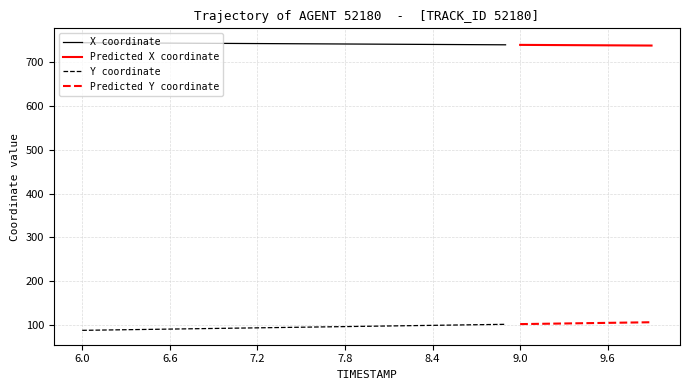

Reading right to left, list all the values displayed in this chart.

X: 738.6	738.8	738.9	739.1	739.3	739.4	739.6	739.8	739.9	740.1	740.3	740.5	740.6	740.8	741.0	741.1	741.3	741.5	741.6	741.8	742.0	742.1	742.3	742.5	742.6	742.8	743.0	743.1	743.3	743.5	743.6	743.8	744.0	744.1	744.3	744.4	744.6	744.8	744.9	745.1
Y: 105.6	105.1	104.6	104.1	103.7	103.2	102.7	102.3	101.8	101.3	100.8	100.4	99.9	99.4	98.9	98.5	98.0	97.5	97.0	96.6	96.1	95.6	95.1	94.7	94.2	93.7	93.2	92.8	92.3	91.8	91.3	90.9	90.4	89.9	89.4	88.9	88.5	88.0	87.5	87.0